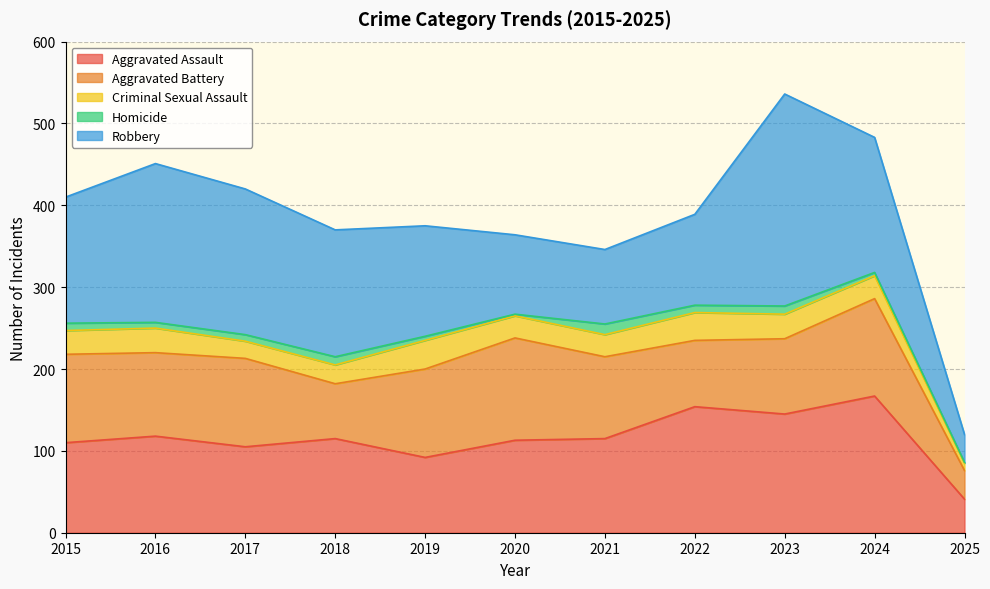

Reading left to right, what are all the values shown in this chart?

Aggravated Assault: 2015=110	2016=118	2017=105	2018=115	2019=92	2020=113	2021=115	2022=154	2023=145	2024=167	2025=41
Aggravated Battery: 2015=108	2016=102	2017=108	2018=67	2019=108	2020=125	2021=100	2022=81	2023=92	2024=119	2025=35
Criminal Sexual Assault: 2015=29	2016=30	2017=21	2018=23	2019=35	2020=27	2021=27	2022=34	2023=30	2024=28	2025=9
Homicide: 2015=9	2016=7	2017=8	2018=10	2019=5	2020=2	2021=13	2022=9	2023=10	2024=4	2025=1
Robbery: 2015=154	2016=194	2017=178	2018=155	2019=135	2020=97	2021=91	2022=111	2023=259	2024=165	2025=34